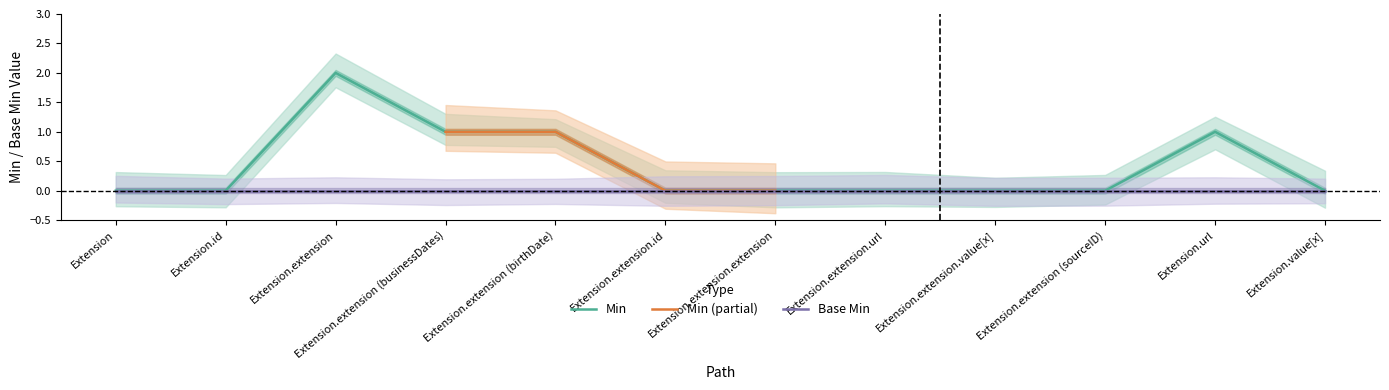

What is the difference between the maximum and minimum values?

2